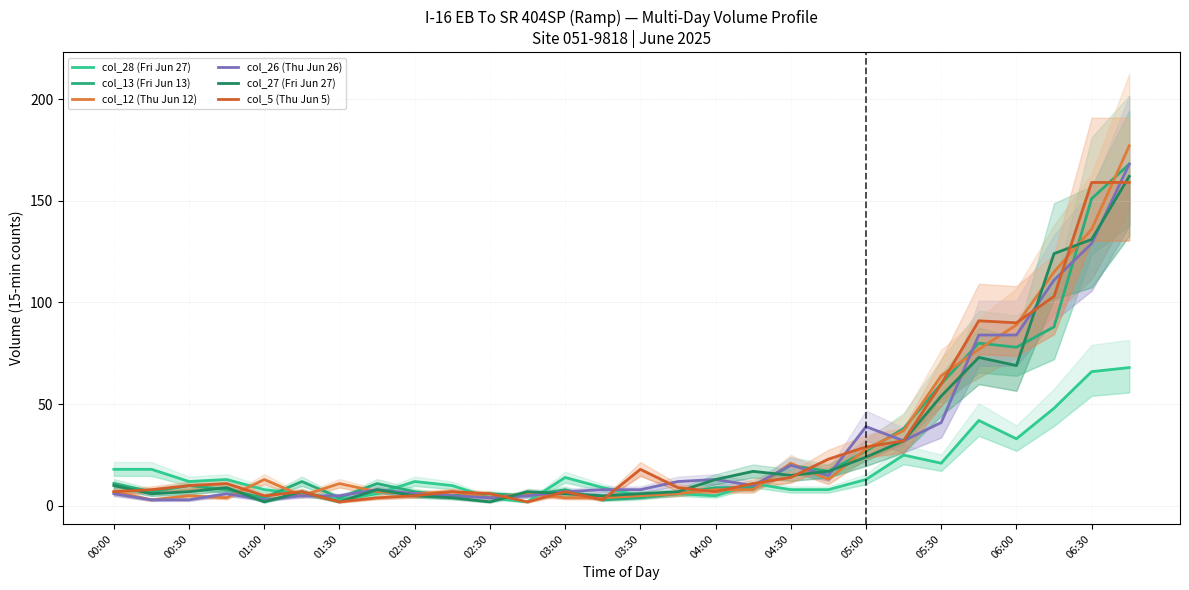

Reading left to right, extract all data points from this chart.

col_28 (Fri Jun 27): 18	18	12	13	8	6	3	6	12	10	4	2	14	9	5	6	5	11	8	8	13	25	21	42	33	48	66	68
col_13 (Fri Jun 13): 11	7	10	8	4	12	4	11	7	5	6	5	8	3	4	6	9	9	20	17	27	38	60	80	78	88	151	168
col_12 (Thu Jun 12): 7	3	5	4	13	5	11	7	6	7	4	6	4	4	5	6	8	8	21	13	28	37	64	77	89	115	136	177
col_26 (Thu Jun 26): 6	3	3	6	3	5	5	8	6	5	4	5	7	8	8	12	13	10	20	15	39	32	41	84	84	111	129	168
col_27 (Fri Jun 27): 10	6	7	9	2	7	2	8	5	4	2	7	6	5	6	7	13	17	15	17	24	32	54	73	69	124	131	162
col_5 (Thu Jun 5): 7	8	10	11	5	7	2	4	5	7	6	2	7	3	18	9	7	11	14	23	29	32	60	91	90	103	159	159